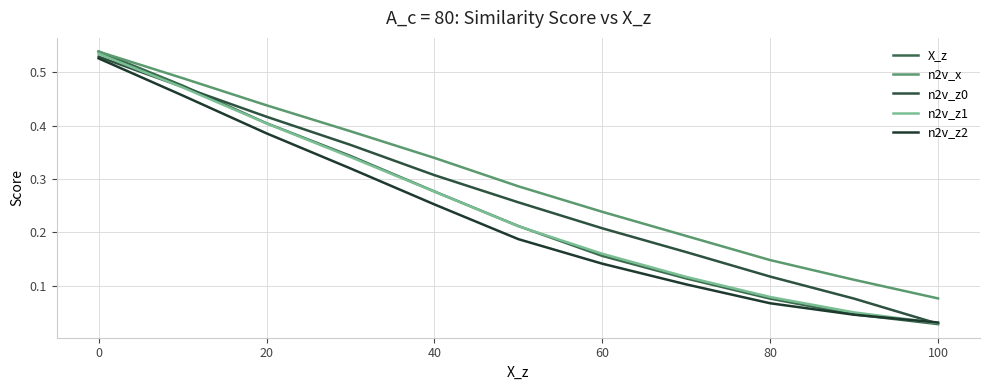

True or false: n2v_z1 and X_z cross at least once.

True